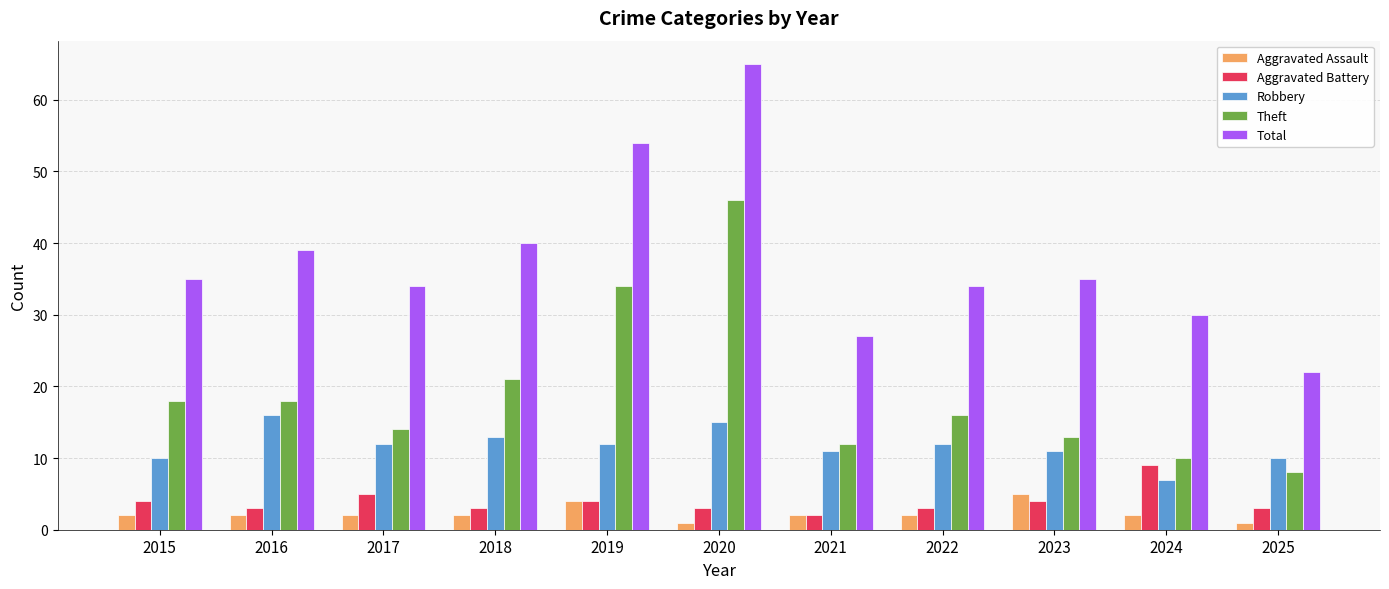

Reading left to right, what are all the values shown in this chart?

Aggravated Assault: 2015=2	2016=2	2017=2	2018=2	2019=4	2020=1	2021=2	2022=2	2023=5	2024=2	2025=1
Aggravated Battery: 2015=4	2016=3	2017=5	2018=3	2019=4	2020=3	2021=2	2022=3	2023=4	2024=9	2025=3
Robbery: 2015=10	2016=16	2017=12	2018=13	2019=12	2020=15	2021=11	2022=12	2023=11	2024=7	2025=10
Theft: 2015=18	2016=18	2017=14	2018=21	2019=34	2020=46	2021=12	2022=16	2023=13	2024=10	2025=8
Total: 2015=35	2016=39	2017=34	2018=40	2019=54	2020=65	2021=27	2022=34	2023=35	2024=30	2025=22